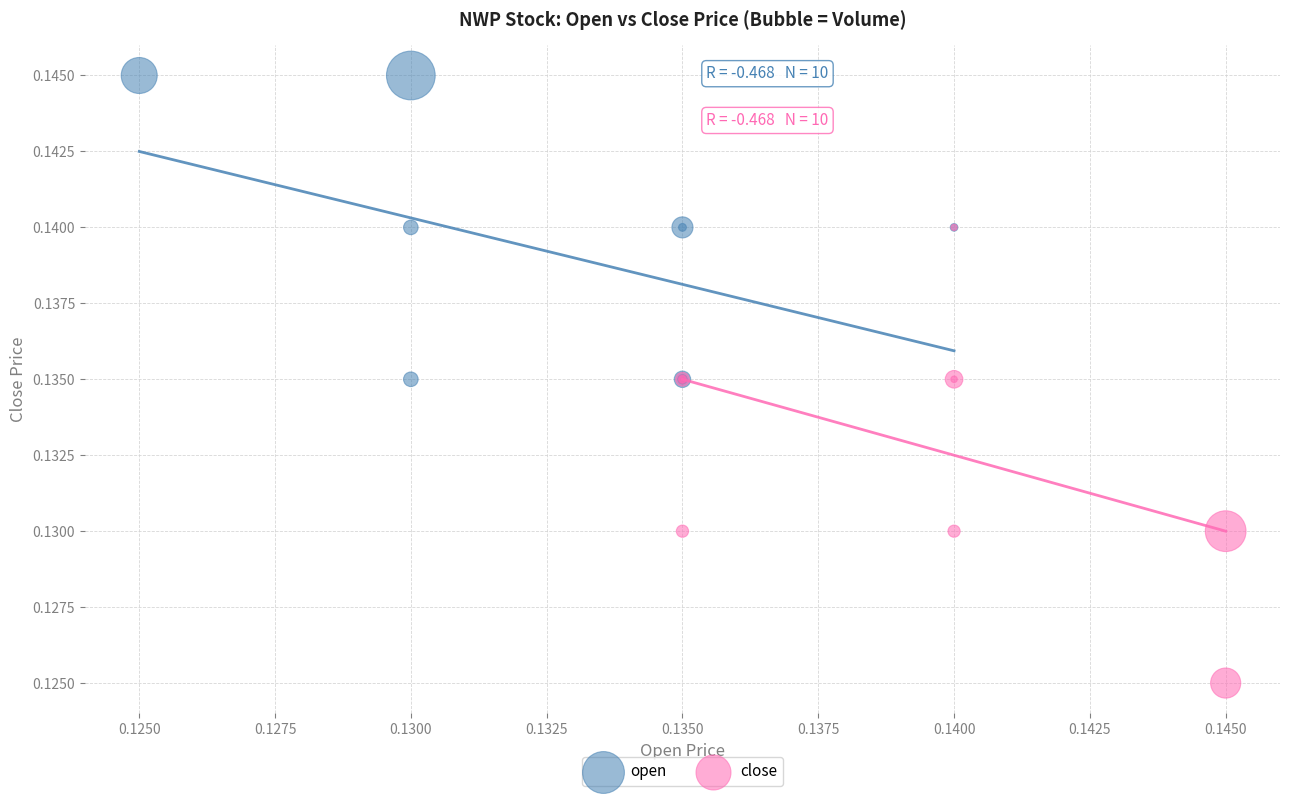

Which series reaches the maximum Y coordinate?

open